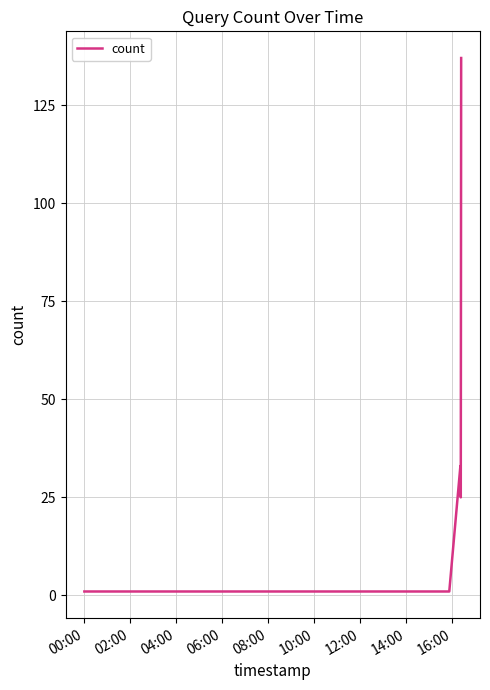

What is the difference between the maximum and second lowest values?

136